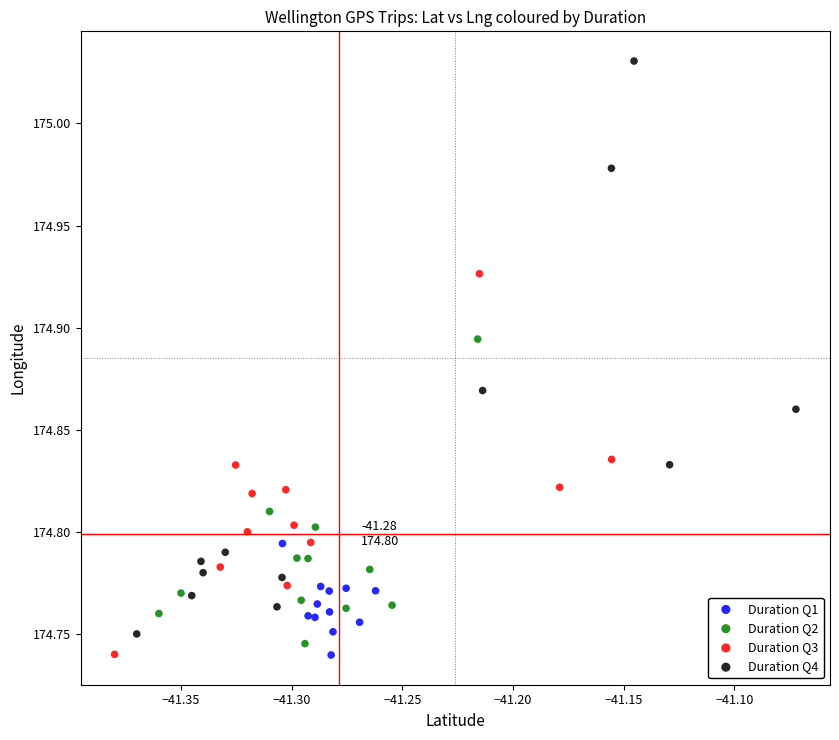

Which series has the widest spread of Y values?

Duration Q4